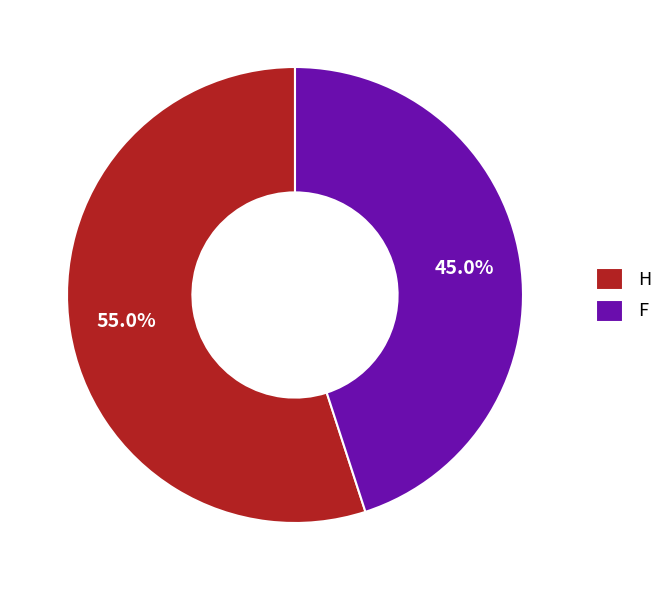

How many segments does this pie chart have?

2